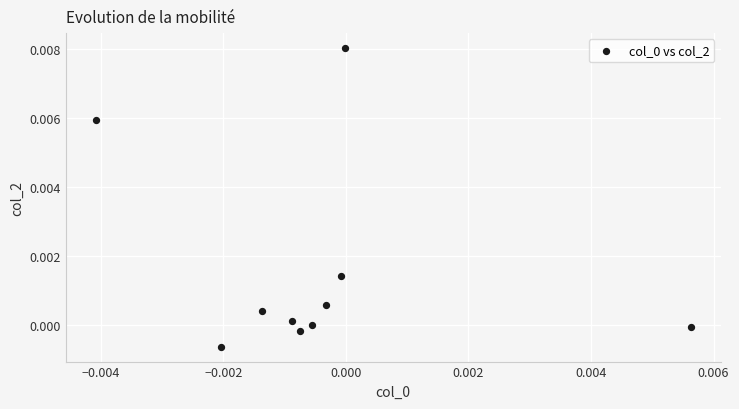

How many data points are displayed?

10